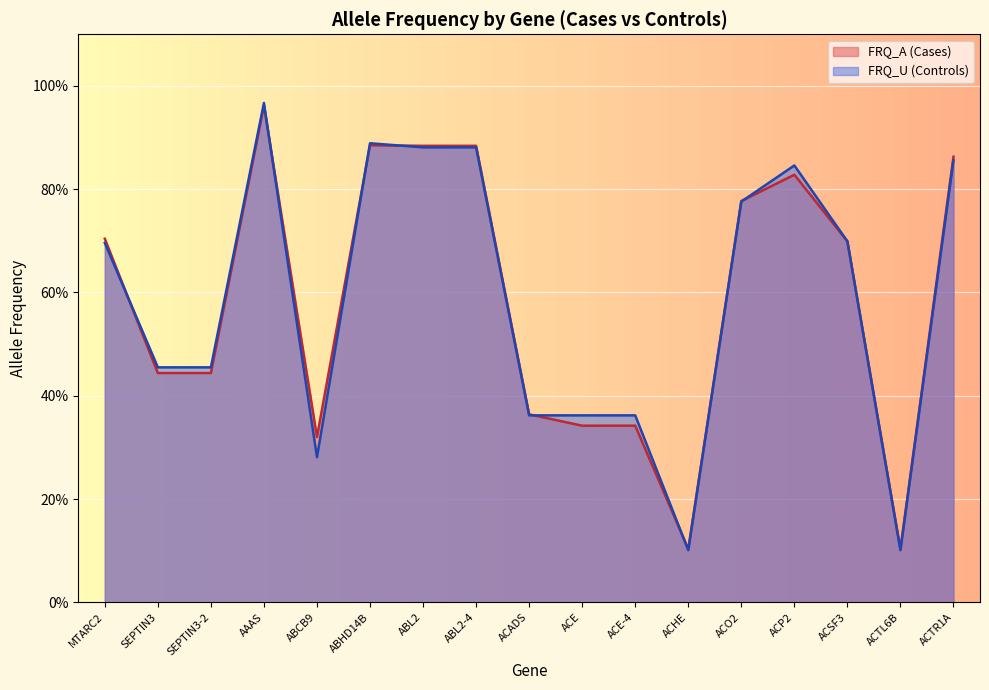

How many categories are shown in the chart?

17